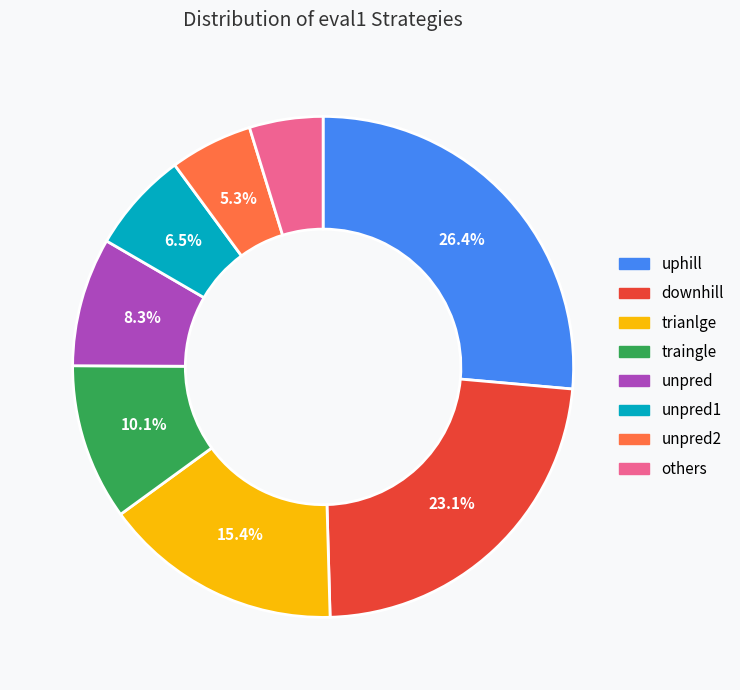

Is there a majority slice in this chart?

No